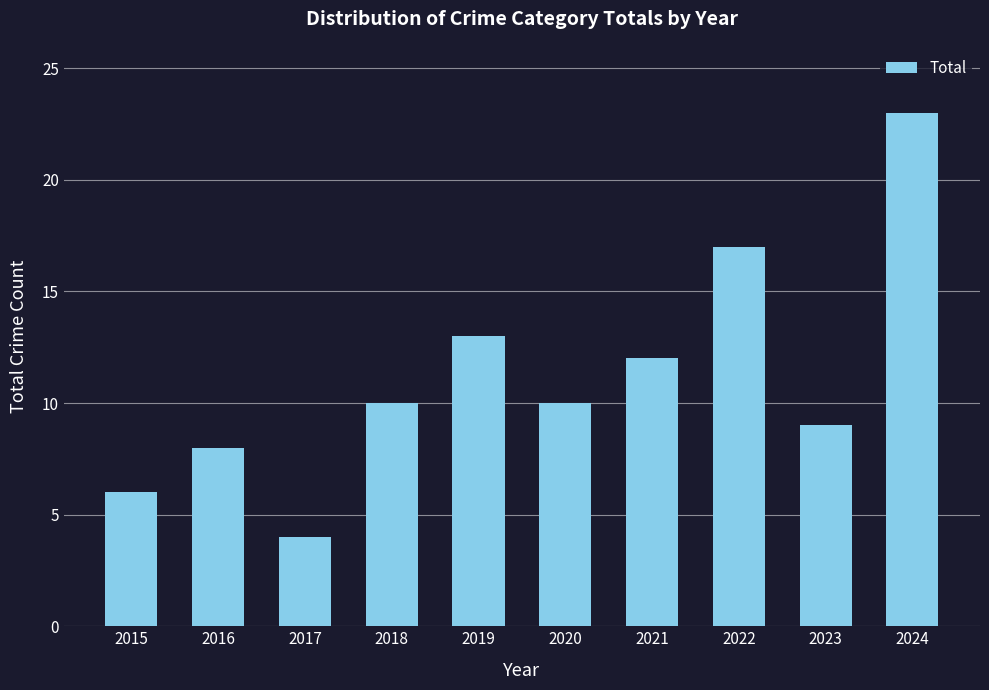

What is the average value?

11